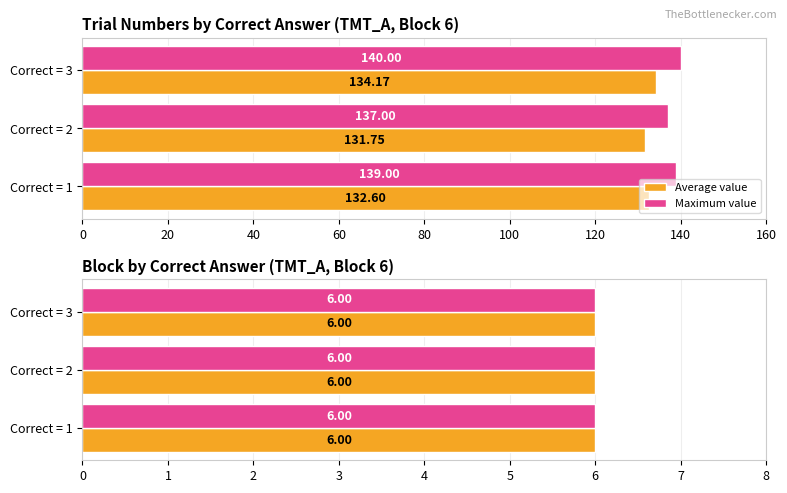

What is the maximum value for Block?

6